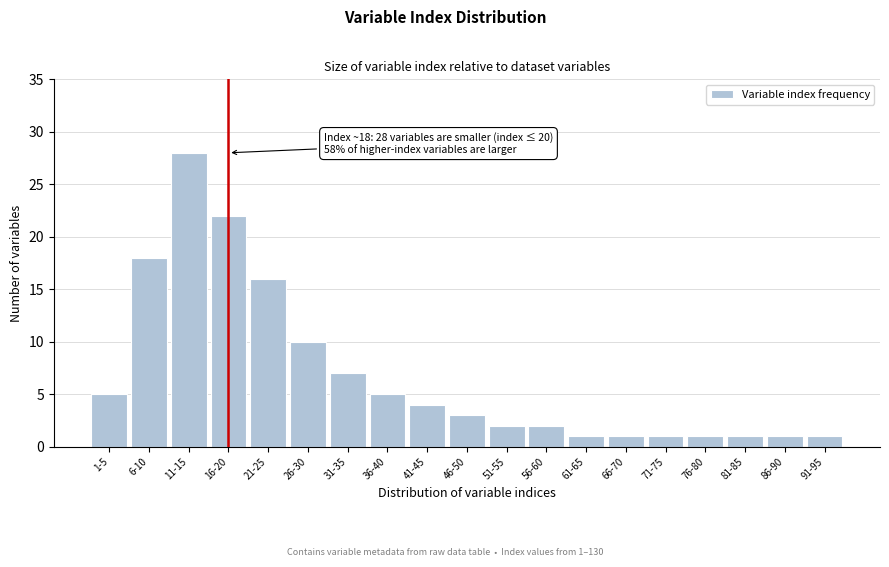

Reading right to left, what are all the values shown in this chart?

1	1	1	1	1	1	1	2	2	3	4	5	7	10	16	22	28	18	5